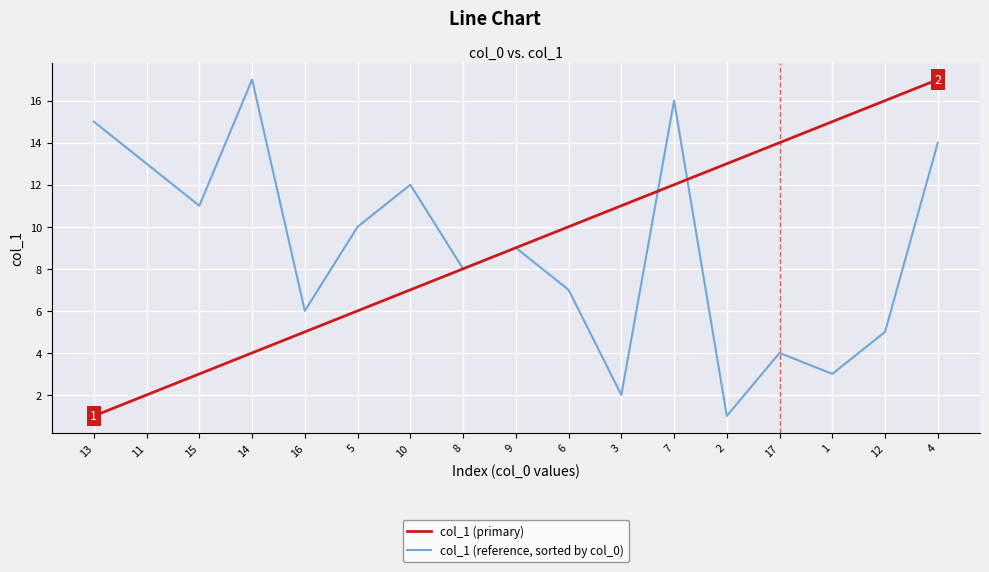

What is the maximum value shown in the chart?

17